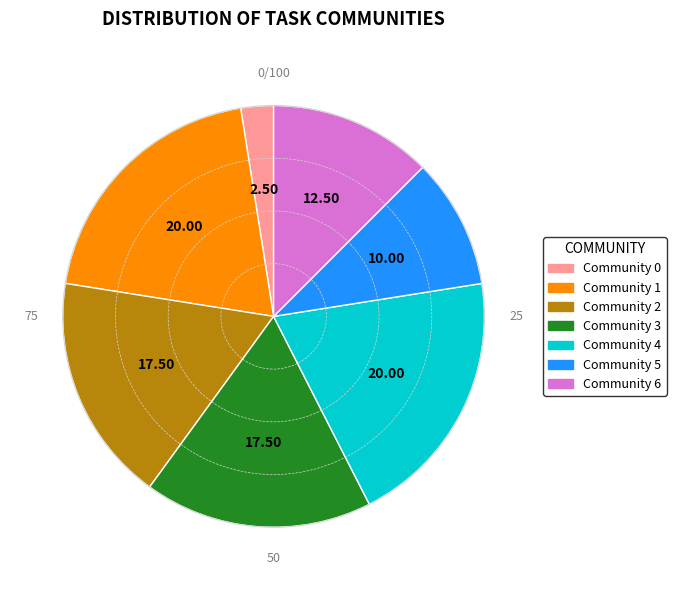

How many segments does this pie chart have?

7